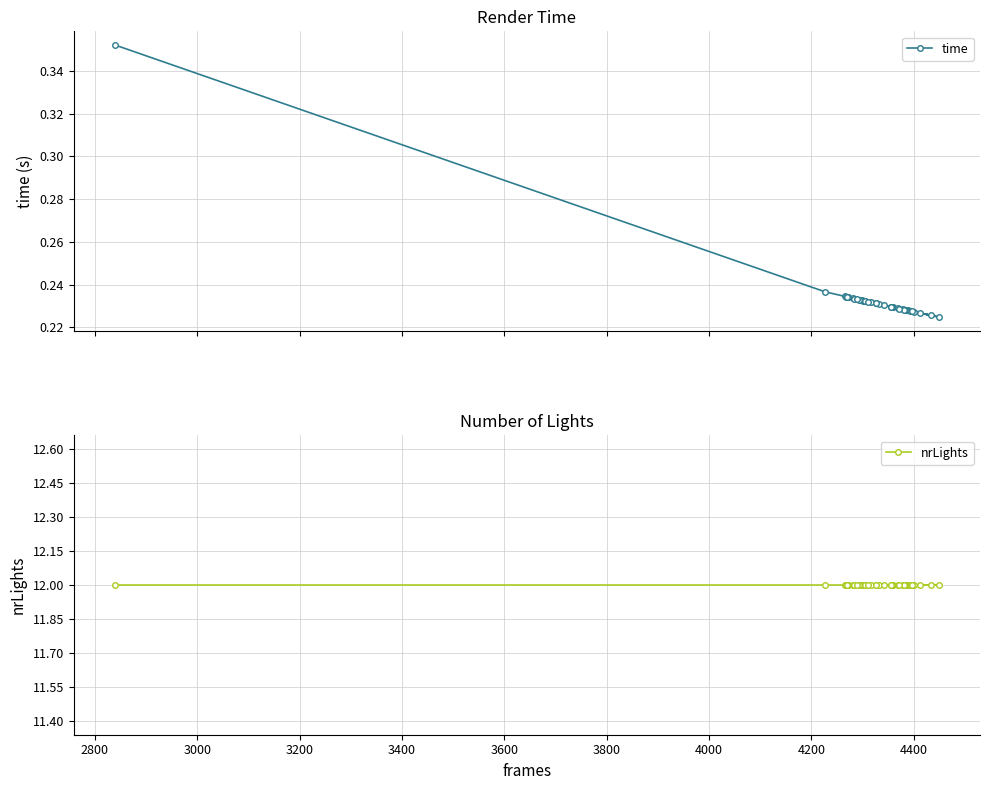

In time, how many points are higher than both neighbors (excluding endpoints)?

9